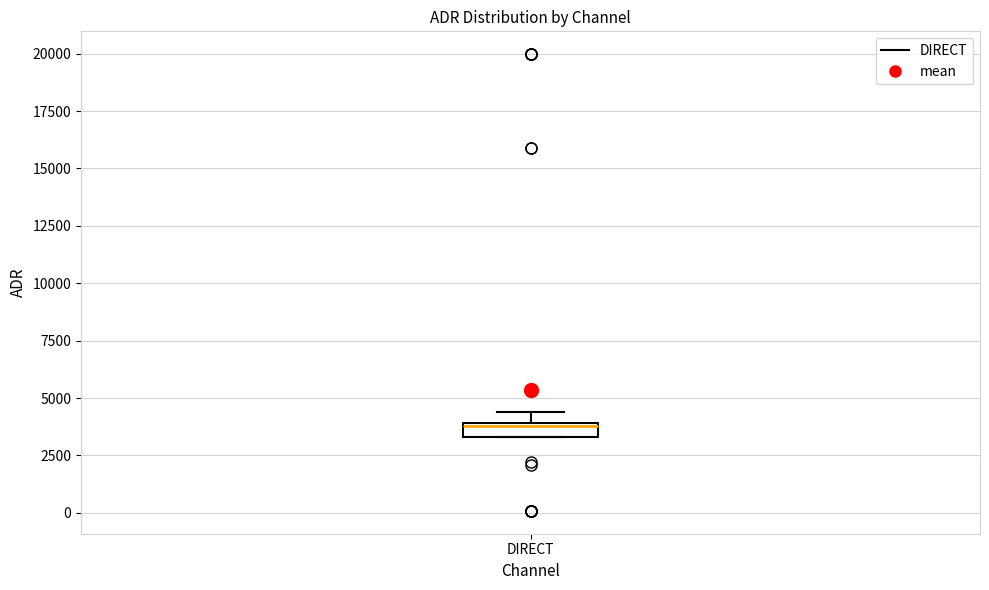

Where is the lower edge of the box for DIRECT on the y-axis? The values are not printed on the chart, so give them approximately, as read against the axis.

3500